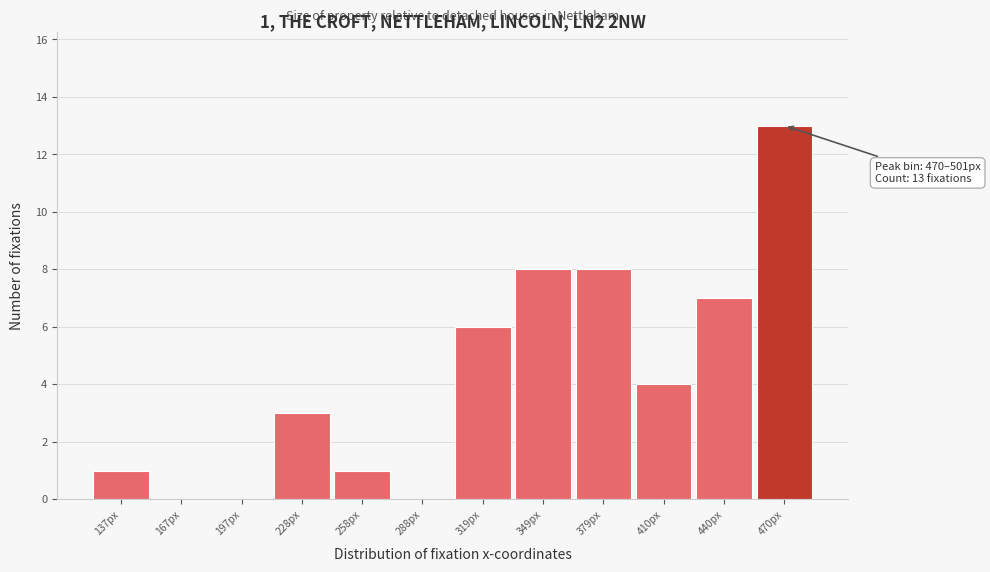

Reading left to right, extract all data points from this chart.

137px=1	167px=0	197px=0	228px=3	258px=1	288px=0	319px=6	349px=8	379px=8	410px=4	440px=7	470px=13